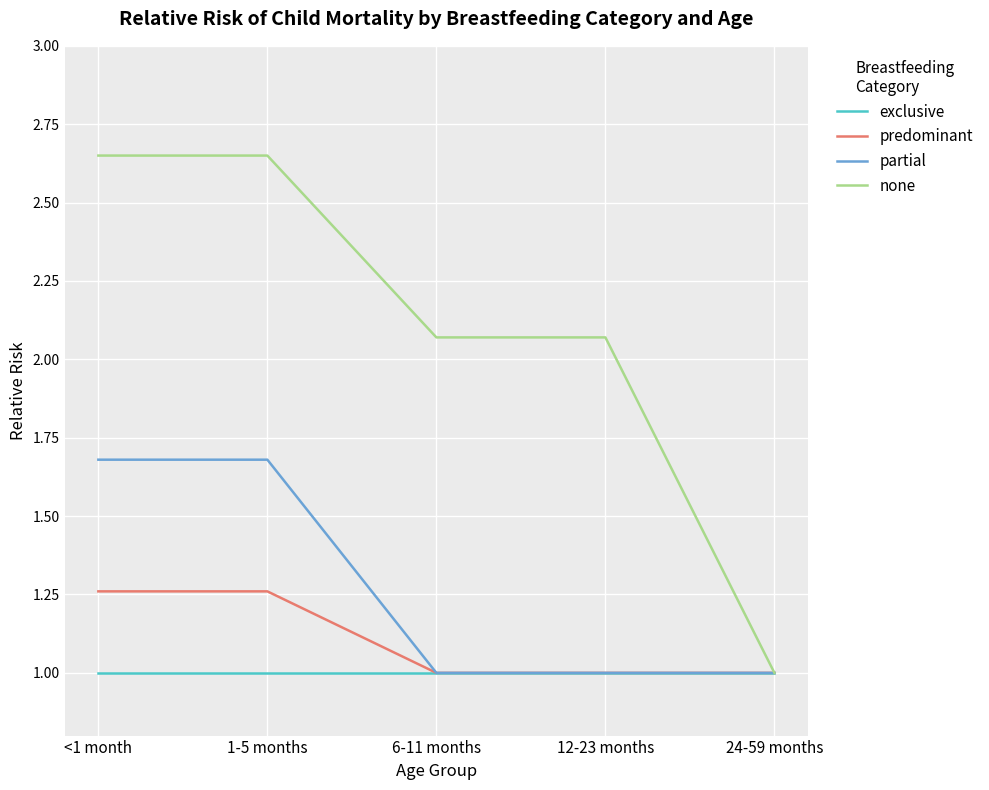

What are all the series names shown in the legend?

exclusive, predominant, partial, none